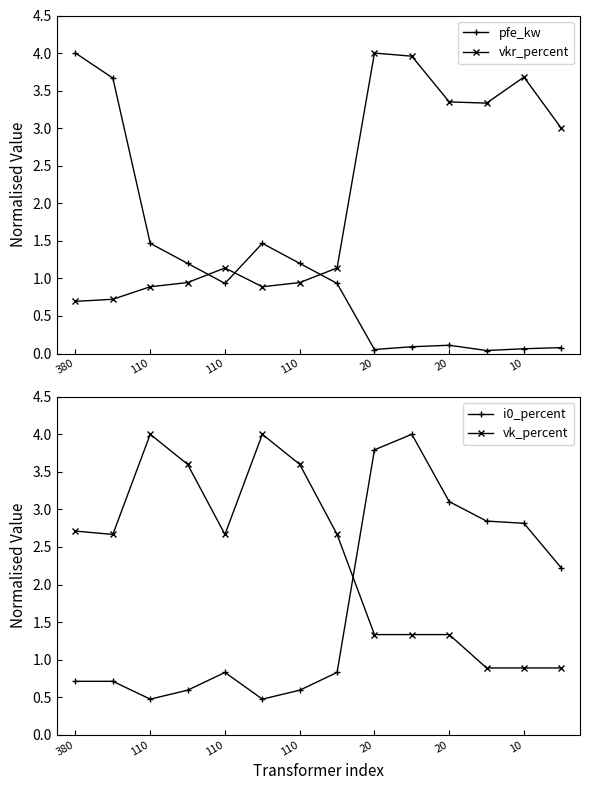

Is the value of vkr_percent at 10 greater than the value of pfe_kw at 10?

Yes